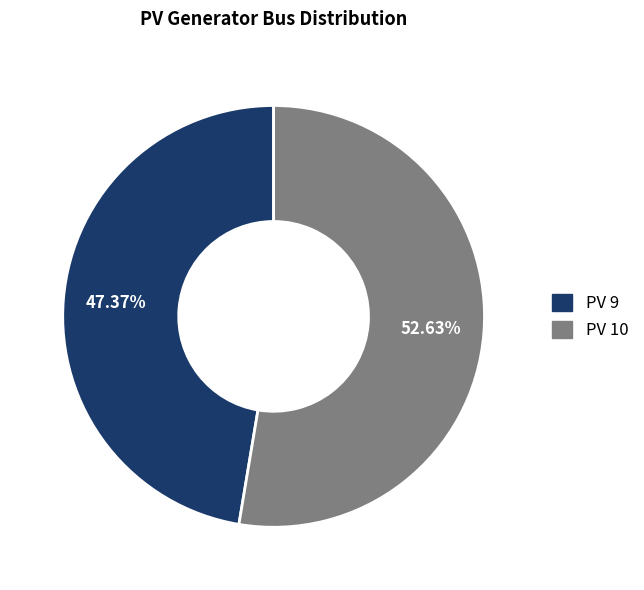

Approximately how many times larger is the value at PV 9 compared to PV 10?

0.9